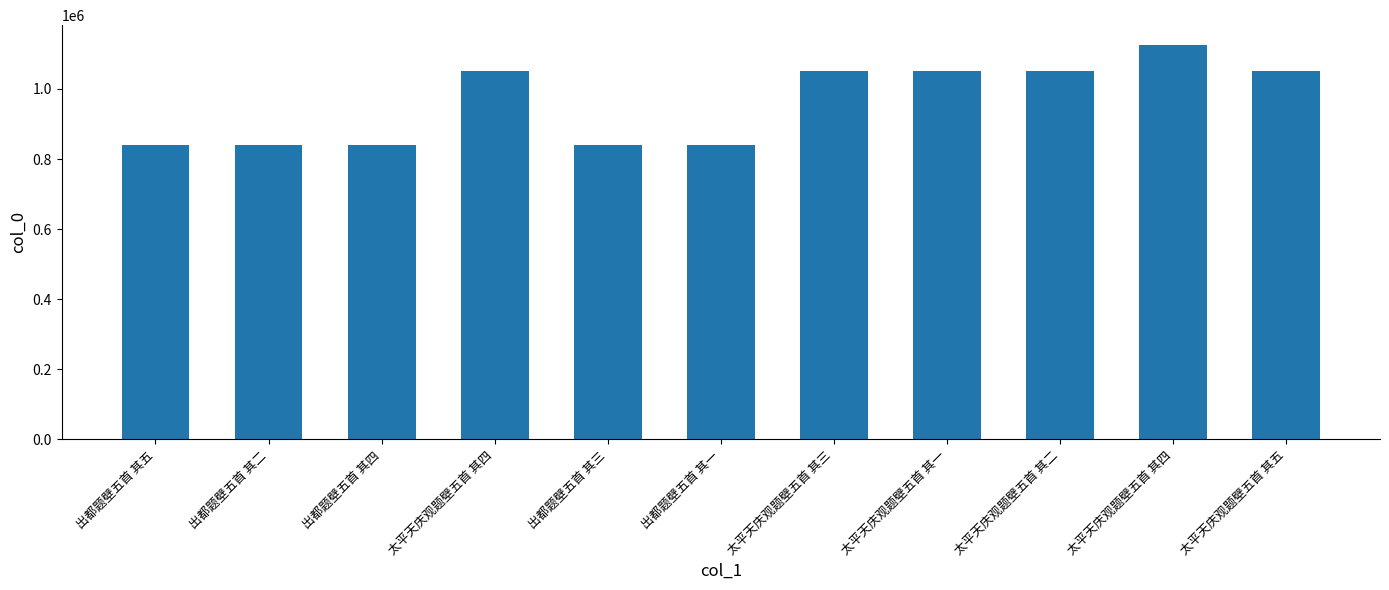

How many distinct data groups are displayed?

1